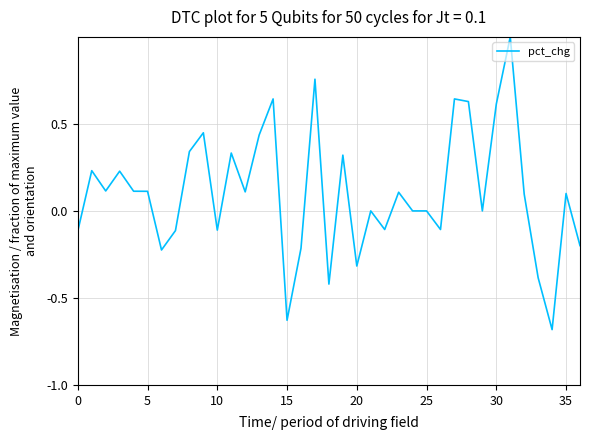

How many lines are shown in the chart?

1